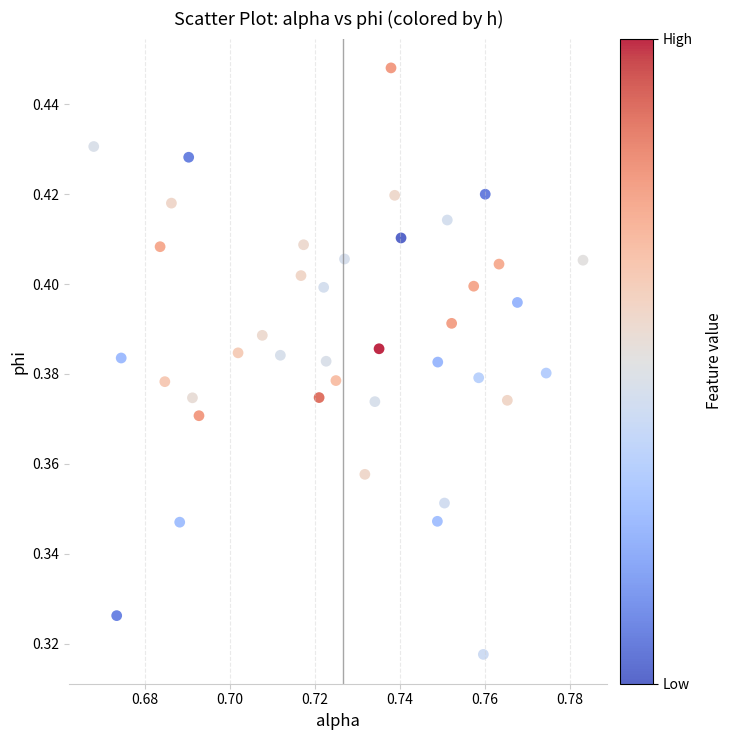

How many points are shown in the scatter plot?

40